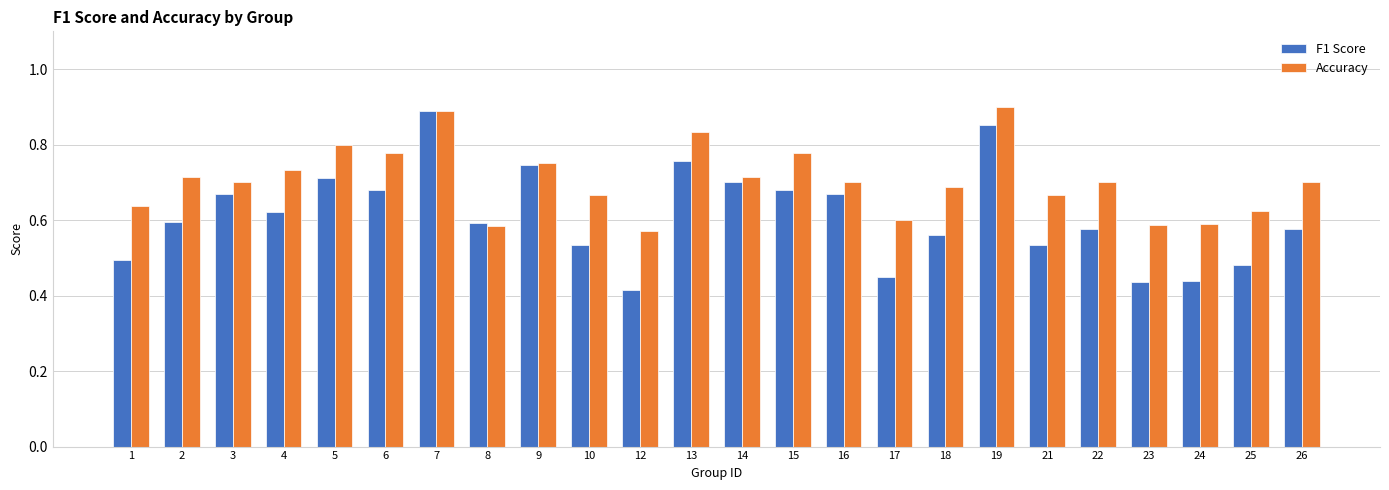

What is the difference between the maximum and minimum values in the Accuracy series?

0.3